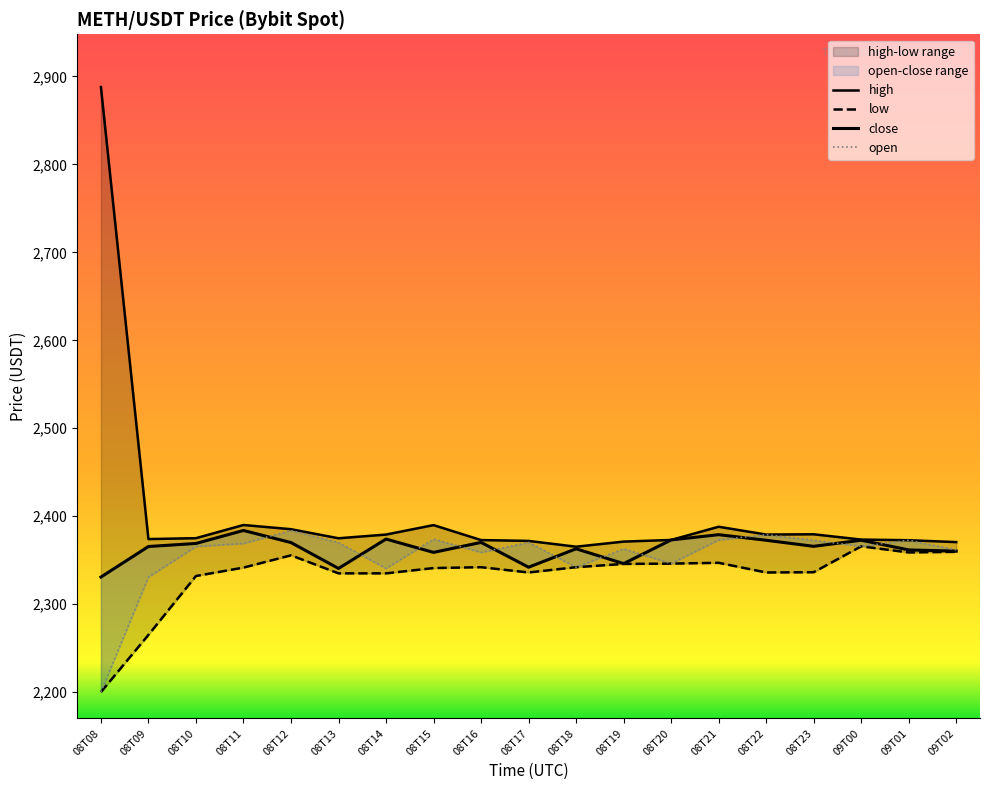

Which series has the widest spread of values?

high